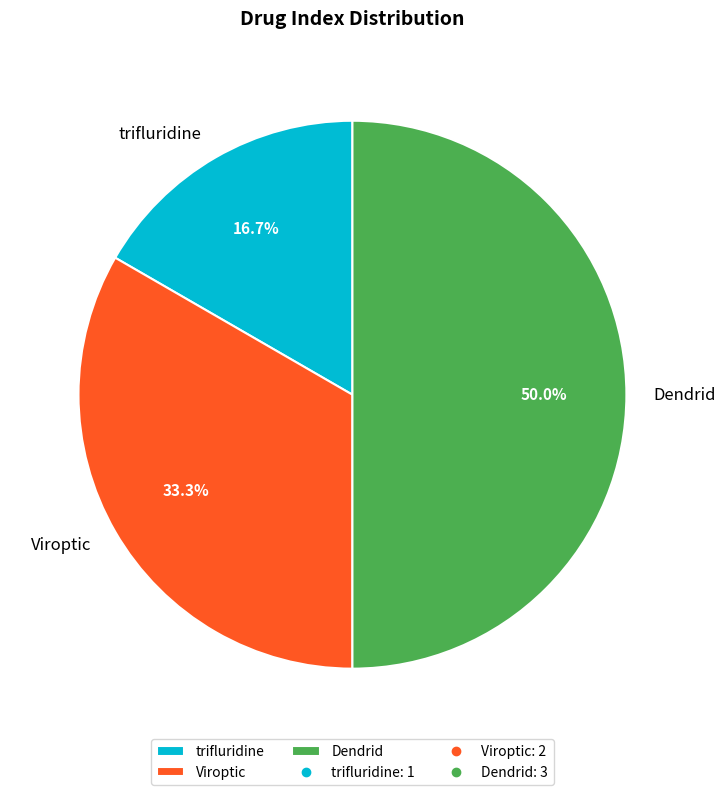

What is the ratio of the value at trifluridine to the value at Dendrid?

0.3